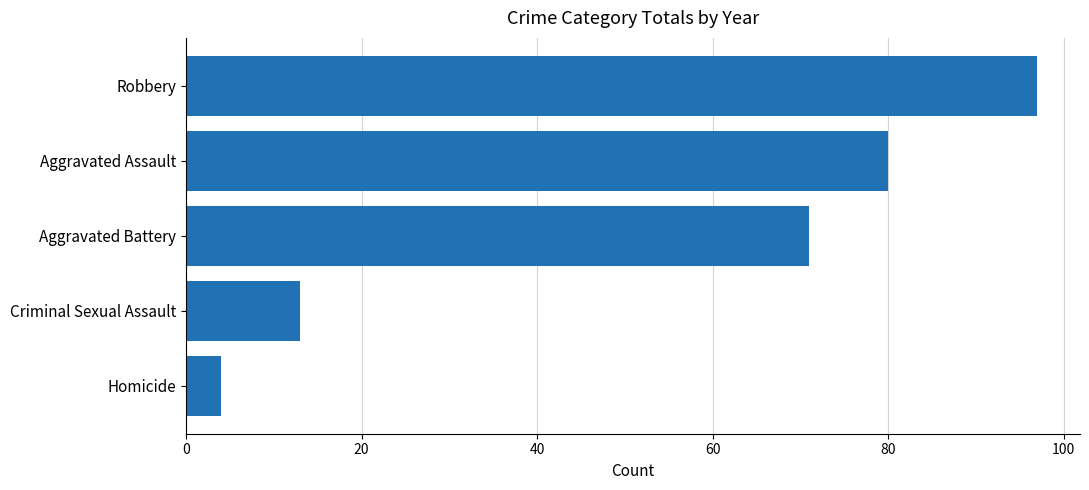

List the labels in order of value, largest first.

Robbery, Aggravated Assault, Aggravated Battery, Criminal Sexual Assault, Homicide